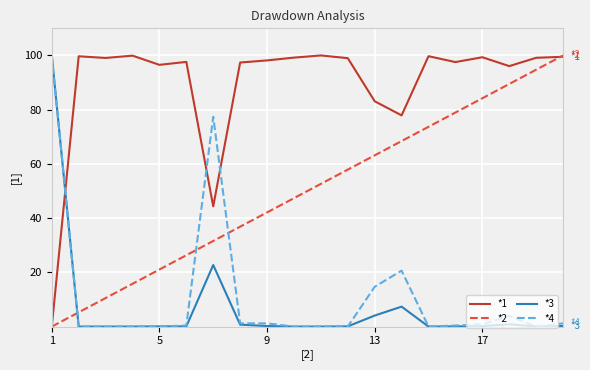

After their last crossing, which series has the higher values: *3 or *2?

*2